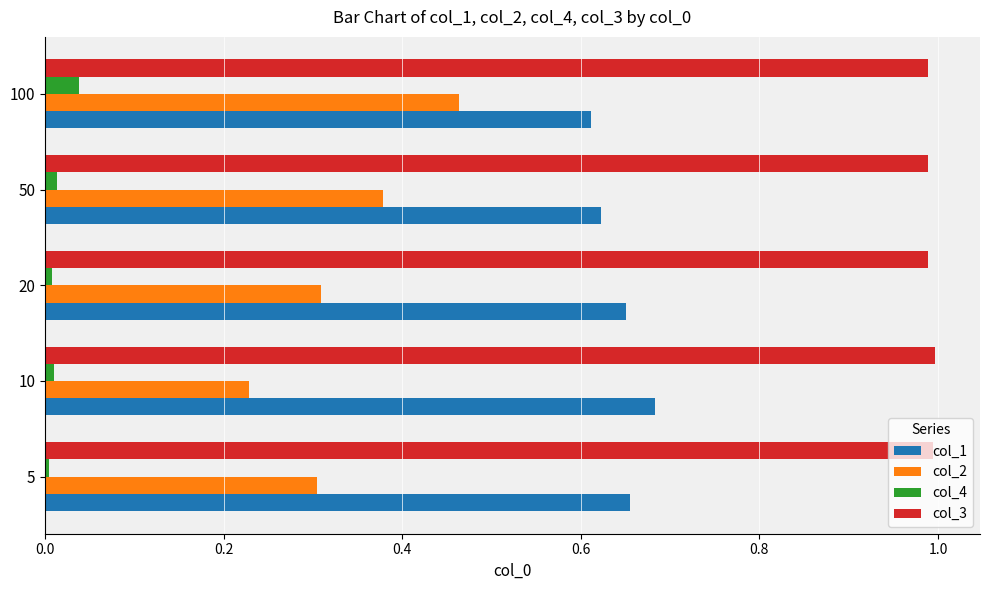

At which category is the sum across all series the highest?

100